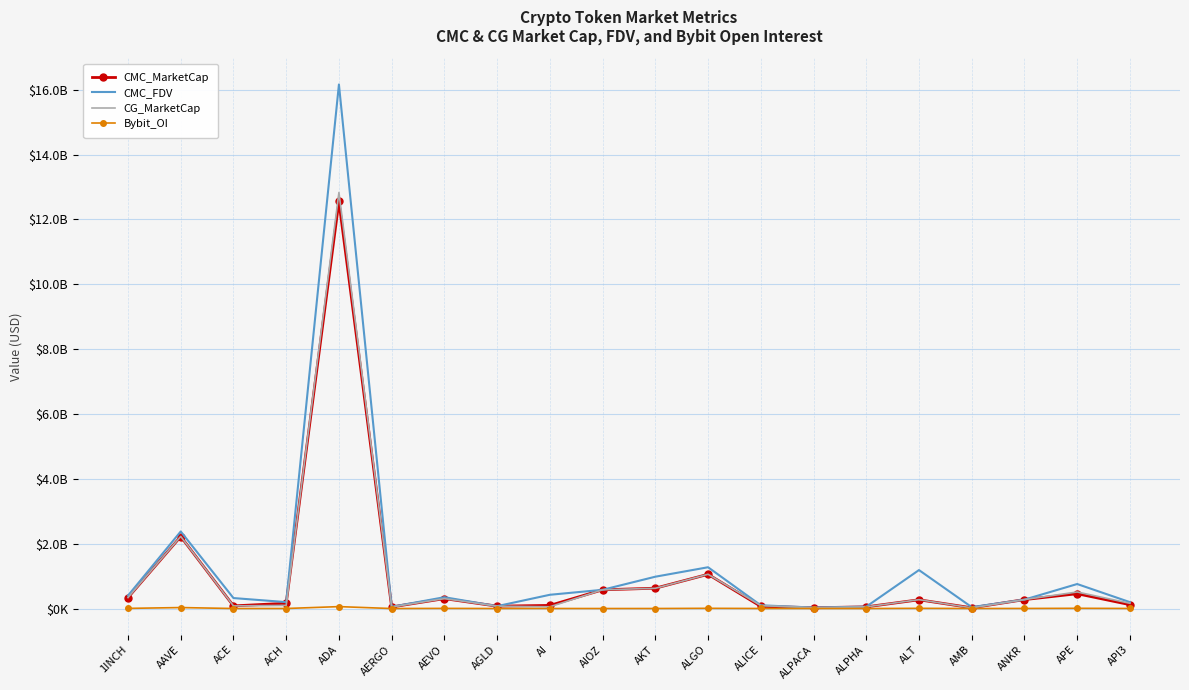

What are all the series names shown in the legend?

CMC_MarketCap, CMC_FDV, CG_MarketCap, Bybit_OI